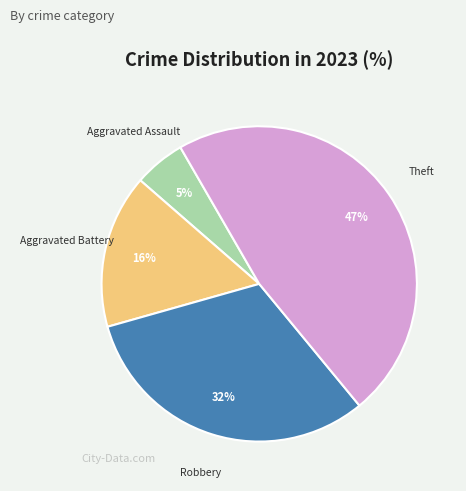

The Aggravated Assault slice represents 11% of the pie. True or false?

False